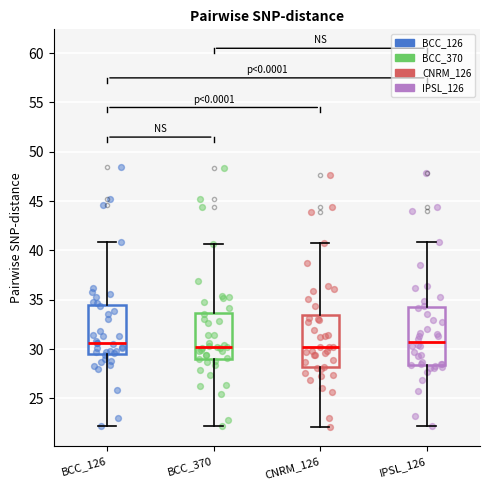

Reading left to right, read every box against the y-axis: the position of its median line, the range the box covers, and the ends of its whiskers. The values are not printed on the chart, so give them approximately, as read against the axis.

BCC_126: median 30.5, box 29.5 to 34.5, whiskers 22.0 to 41.0
BCC_370: median 30.5, box 29.0 to 33.5, whiskers 22.0 to 40.5
CNRM_126: median 30.0, box 28.0 to 33.5, whiskers 22.0 to 40.5
IPSL_126: median 30.5, box 28.5 to 34.0, whiskers 22.0 to 41.0